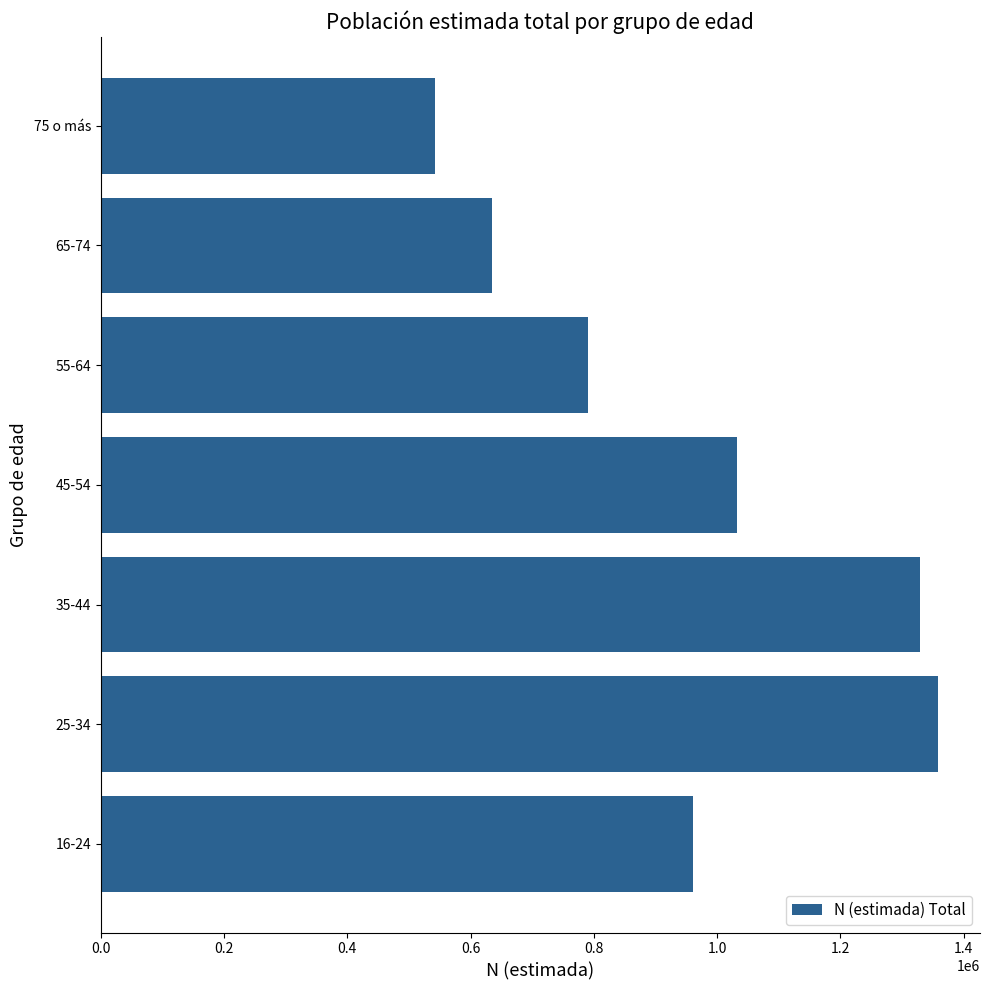

What is the approximate value at 45-54, to the nearest 100?

1032500